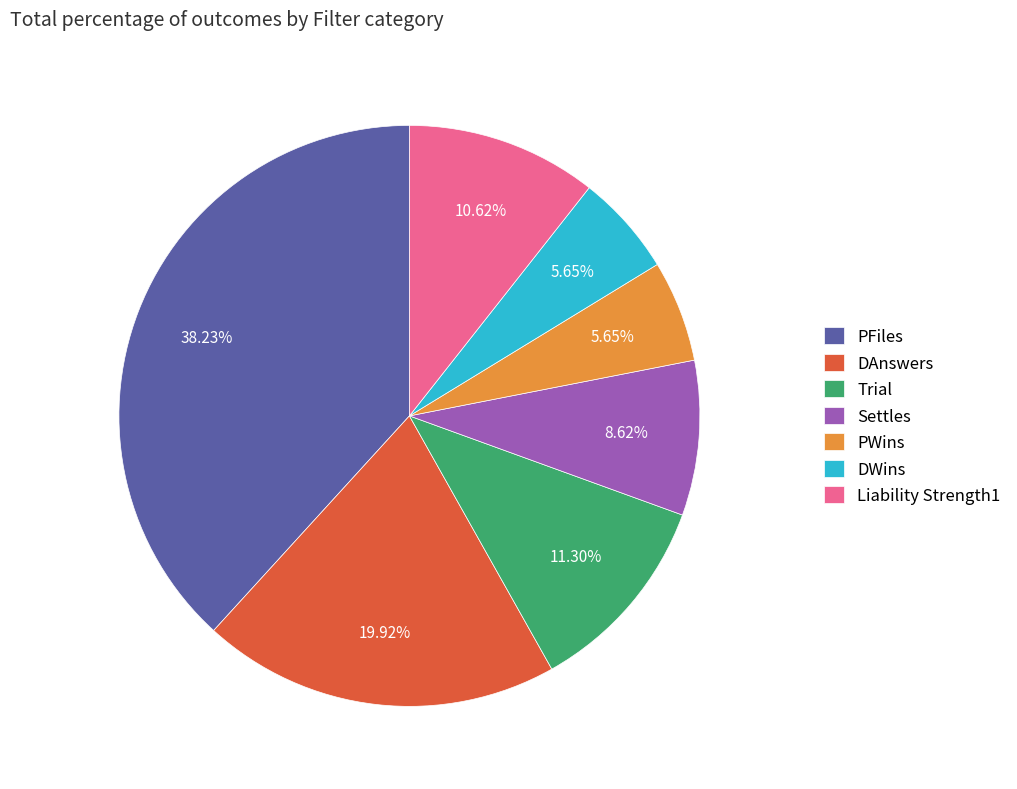

Between Settles and PFiles, which is larger?

PFiles